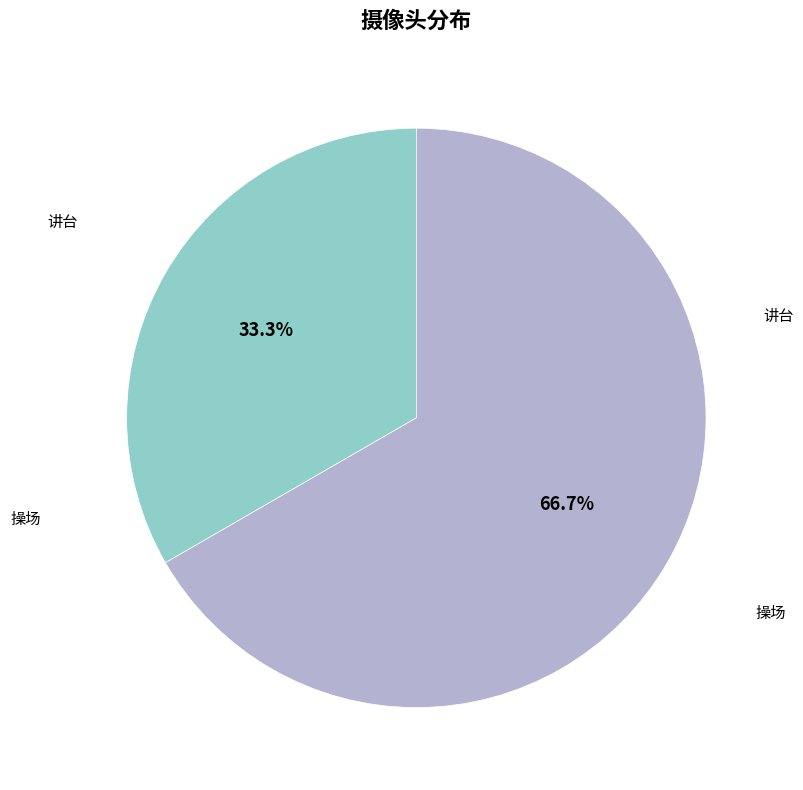

Is there any slice that represents more than half of the pie?

Yes